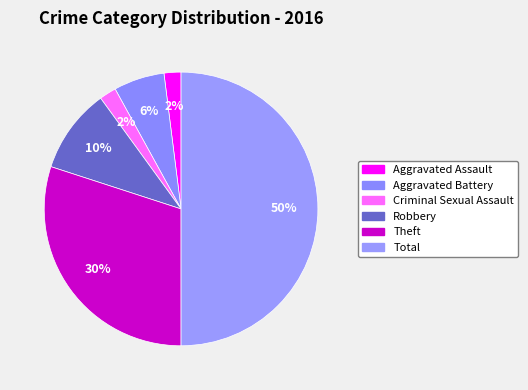

Which category has the smallest portion of the pie?

Aggravated Assault